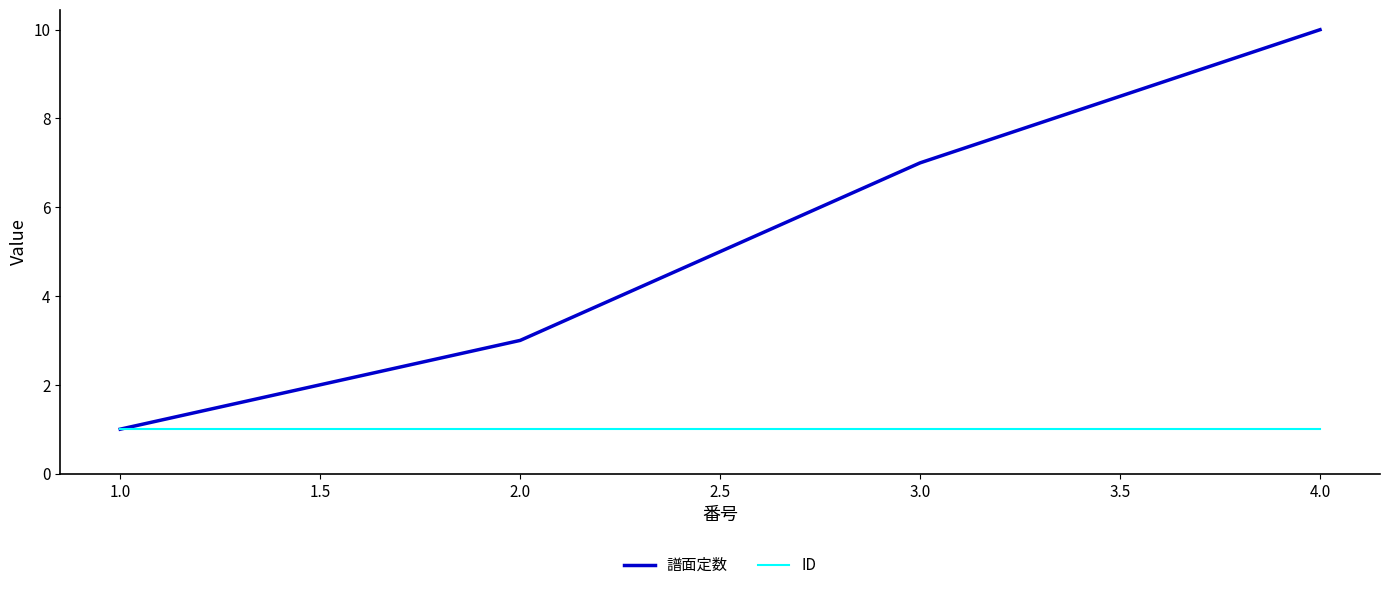

Which series has the widest spread of values?

譜面定数